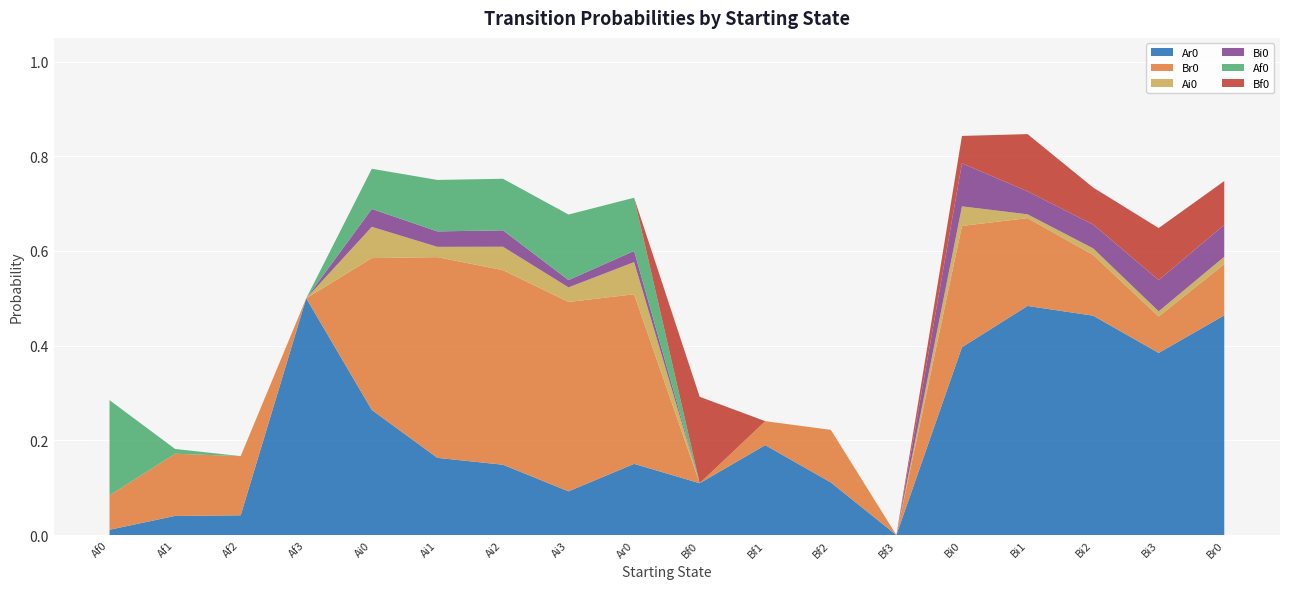

Reading left to right, extract all data points from this chart.

Ar0: 0.0	0.0	0.0	0.5	0.3	0.2	0.1	0.1	0.2	0.1	0.2	0.1	0.0	0.4	0.5	0.5	0.4	0.5
Br0: 0.1	0.1	0.1	0.0	0.3	0.4	0.4	0.4	0.4	0.0	0.1	0.1	0.0	0.3	0.2	0.1	0.1	0.1
Ai0: 0.0	0.0	0.0	0.0	0.1	0.0	0.0	0.0	0.1	0.0	0.0	0.0	0.0	0.0	0.0	0.0	0.0	0.0
Bi0: 0.0	0.0	0.0	0.0	0.0	0.0	0.0	0.0	0.0	0.0	0.0	0.0	0.0	0.1	0.0	0.1	0.1	0.1
Af0: 0.2	0.0	0.0	0.0	0.1	0.1	0.1	0.1	0.1	0.0	0.0	0.0	0.0	0.0	0.0	0.0	0.0	0.0
Bf0: 0.0	0.0	0.0	0.0	0.0	0.0	0.0	0.0	0.0	0.2	0.0	0.0	0.0	0.1	0.1	0.1	0.1	0.1